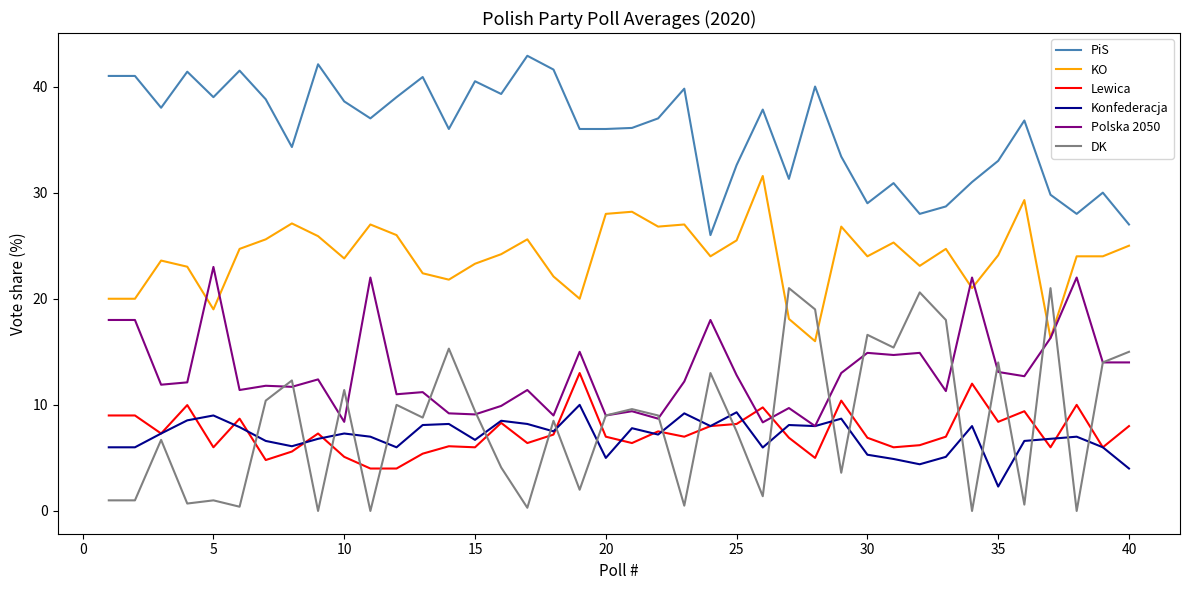

What is the maximum value for KO?

31.6